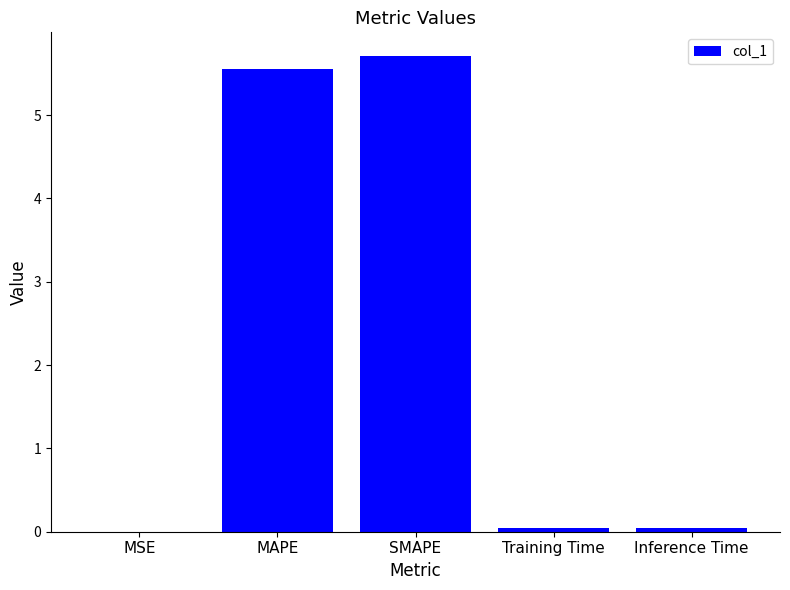

Between MSE and MAPE, which is larger?

MAPE